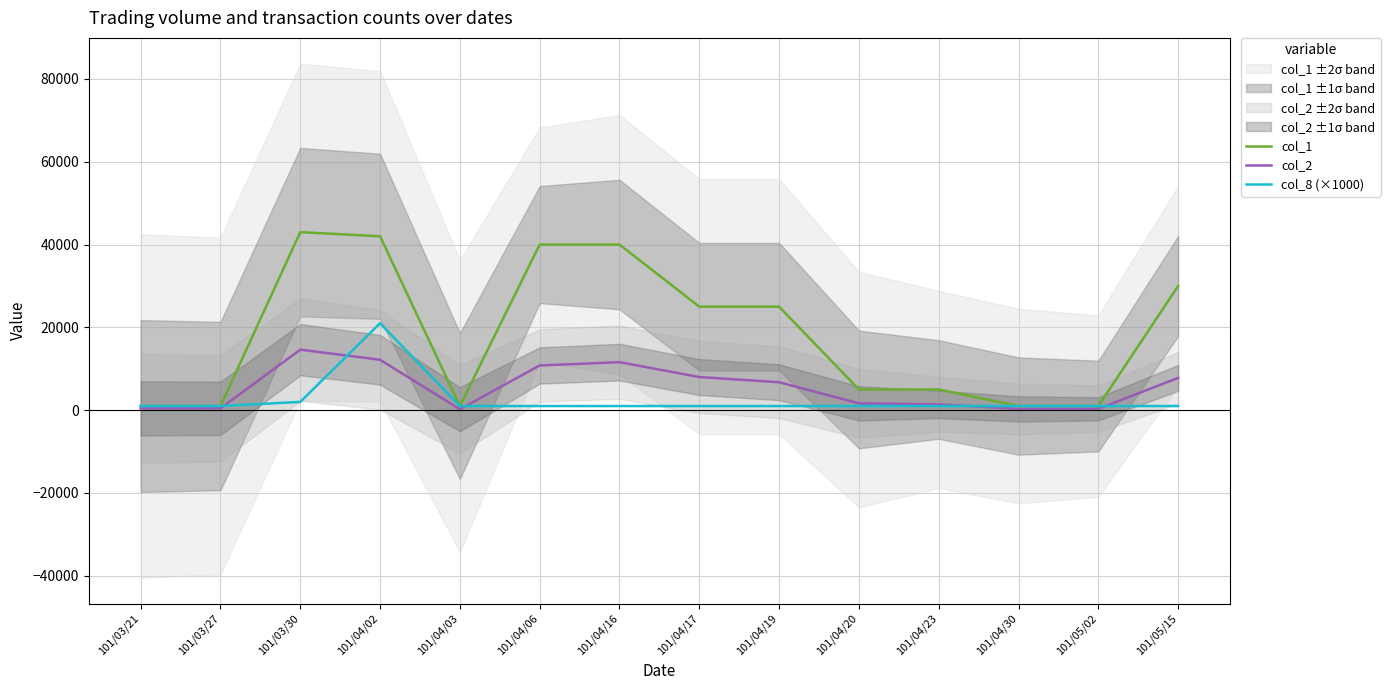

List the series in order of their overall mean, lowest first.

col_8 (×1000), col_2, col_1